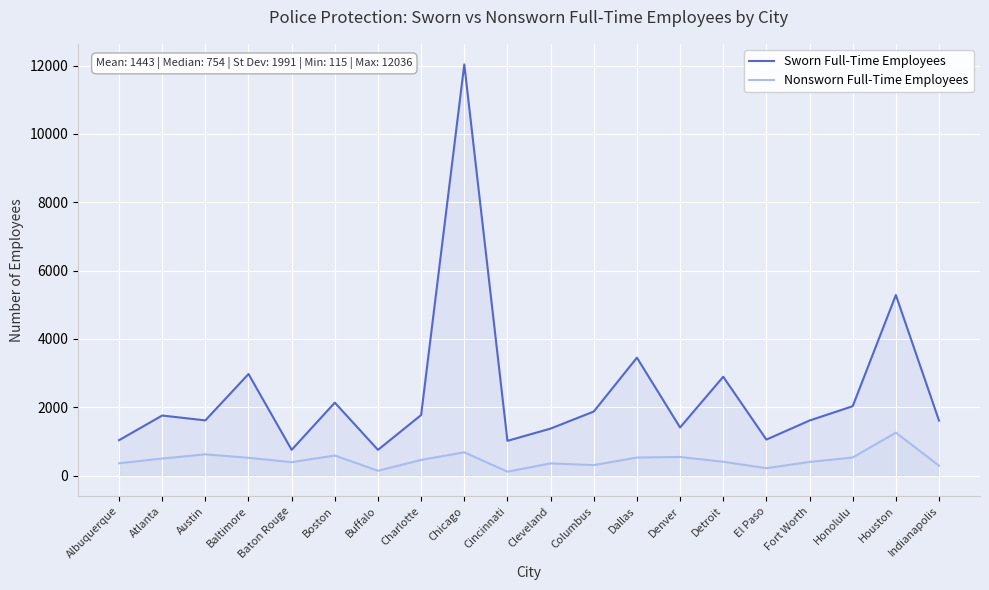

Reading left to right, what are all the values shown in this chart?

Sworn Full-Time Employees: 1038	1759	1617	2974	755	2136	754	1774	12036	1018	1377	1876	3452	1410	2894	1055	1613	2032	5286	1611
Nonsworn Full-Time Employees: 361	500	623	522	394	589	142	460	683	115	358	308	529	546	406	218	400	530	1259	292